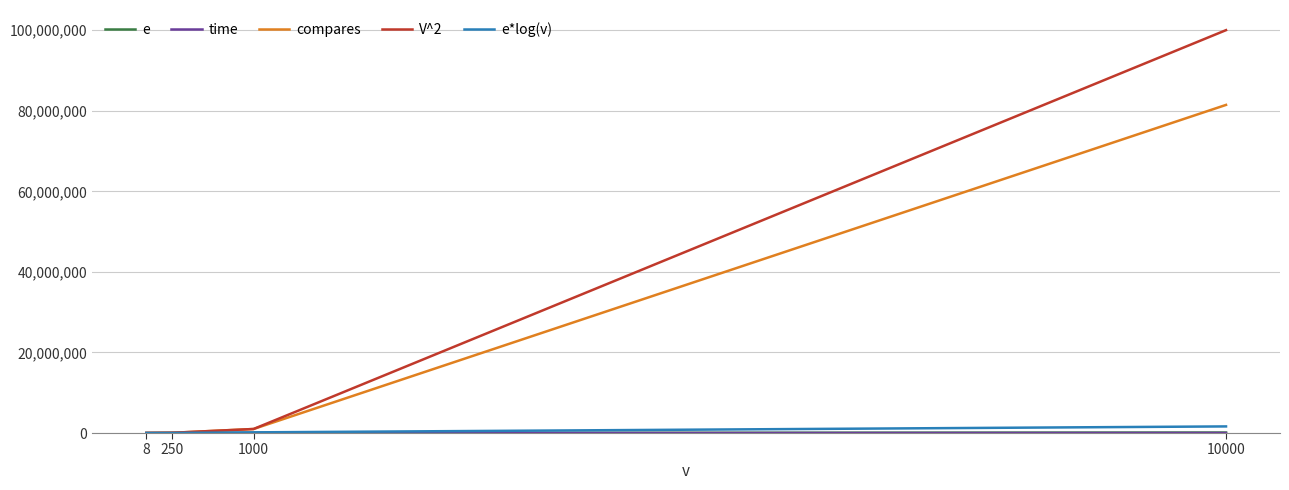

True or false: compares has a value of 108.7 at 8.

False